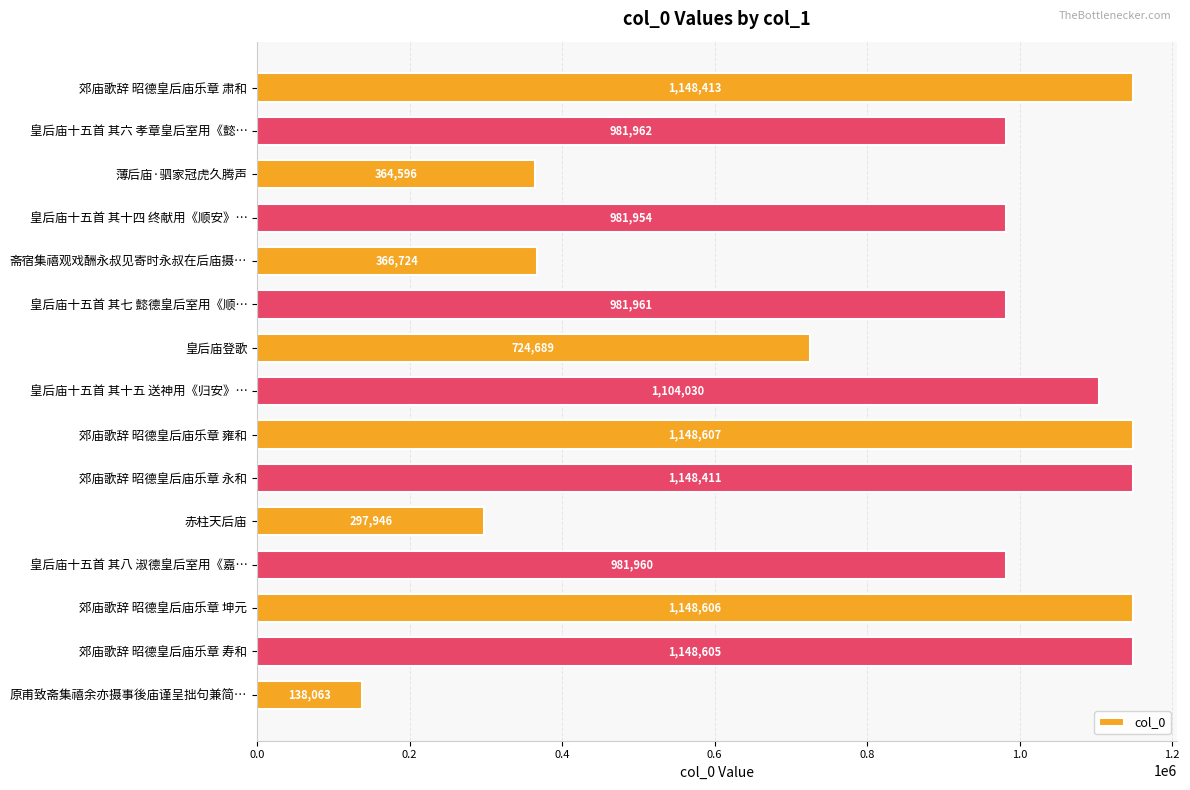

Rank the categories by value from highest to lowest.

郊庙歌辞 昭德皇后庙乐章 雍和, 郊庙歌辞 昭德皇后庙乐章 坤元, 郊庙歌辞 昭德皇后庙乐章 寿和, 郊庙歌辞 昭德皇后庙乐章 肃和, 郊庙歌辞 昭德皇后庙乐章 永和, 皇后庙十五首 其十五 送神用《归安》…, 皇后庙十五首 其六 孝章皇后室用《懿…, 皇后庙十五首 其七 懿德皇后室用《顺…, 皇后庙十五首 其八 淑德皇后室用《嘉…, 皇后庙十五首 其十四 终献用《顺安》…, 皇后庙登歌, 斋宿集禧观戏酬永叔见寄时永叔在后庙摄…, 薄后庙·驷家冠虎久腾声, 赤柱天后庙, 原甫致斋集禧余亦摄事後庙谨呈拙句兼简…